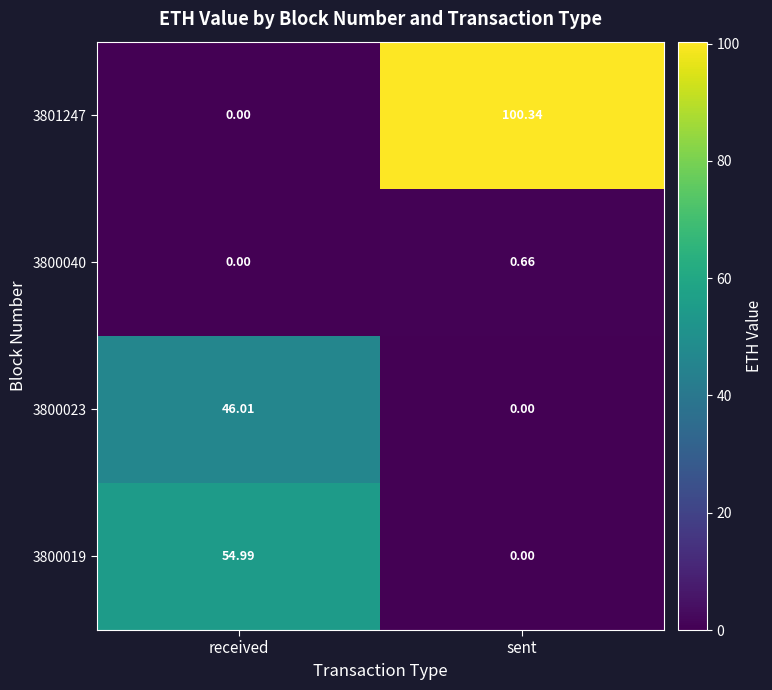

Where does the 3801247 series first go above 100?

sent